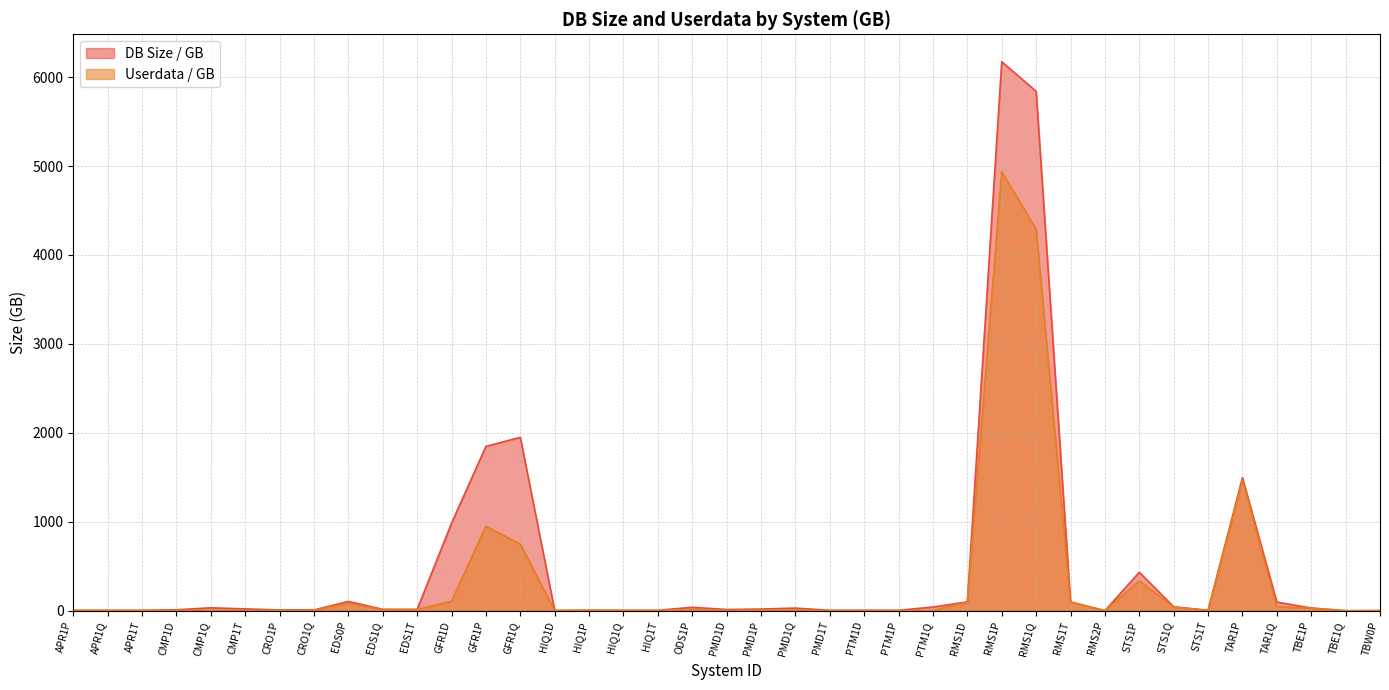

At how many categories does at least one series exceed 6024?

1